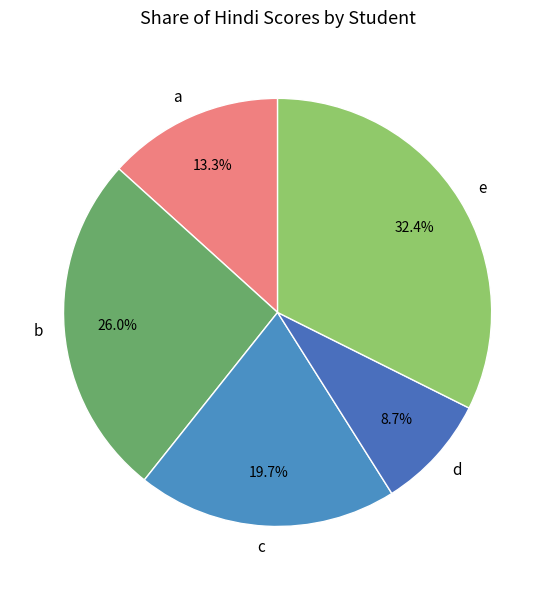

Approximately how many times larger is the value at a compared to b?

0.5